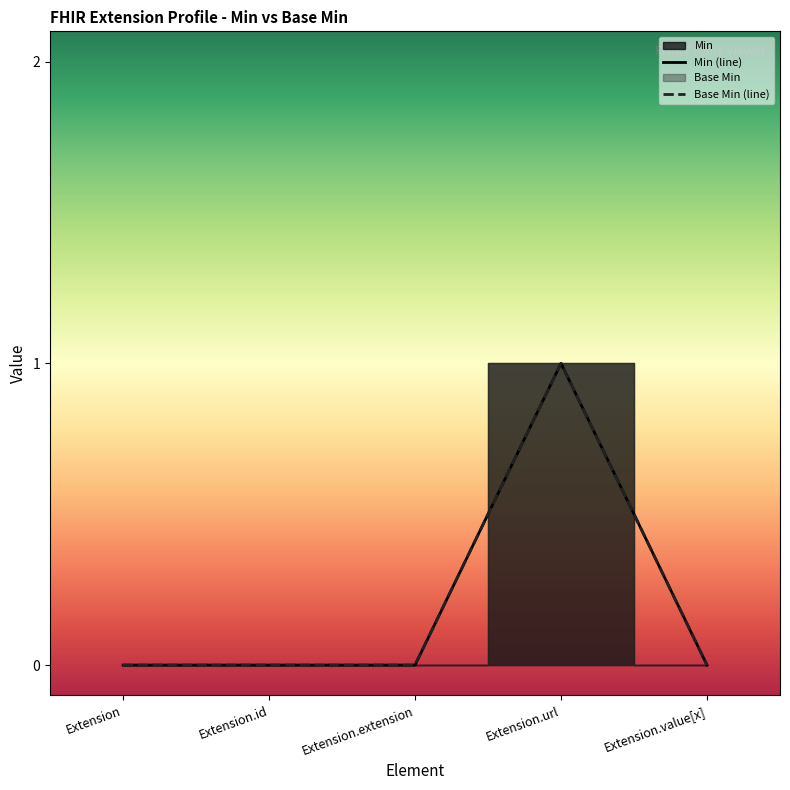

True or false: the data shows 1 at Extension.id.

False